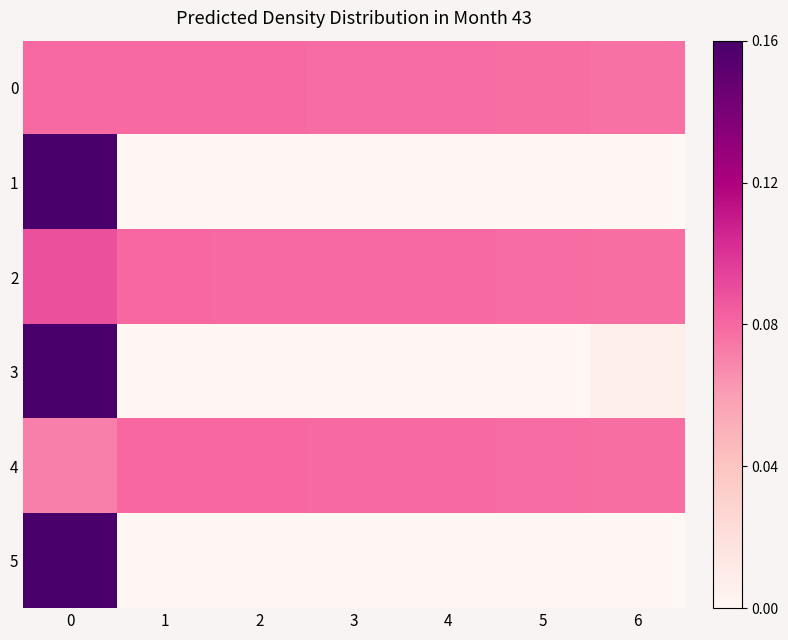

What is the spread (max minus min) of values at 0?

0.6